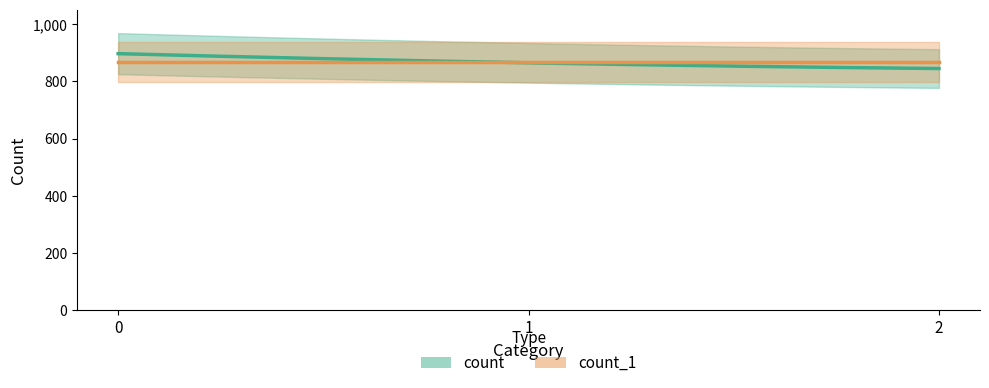

Which category has the lowest value across all series?

2